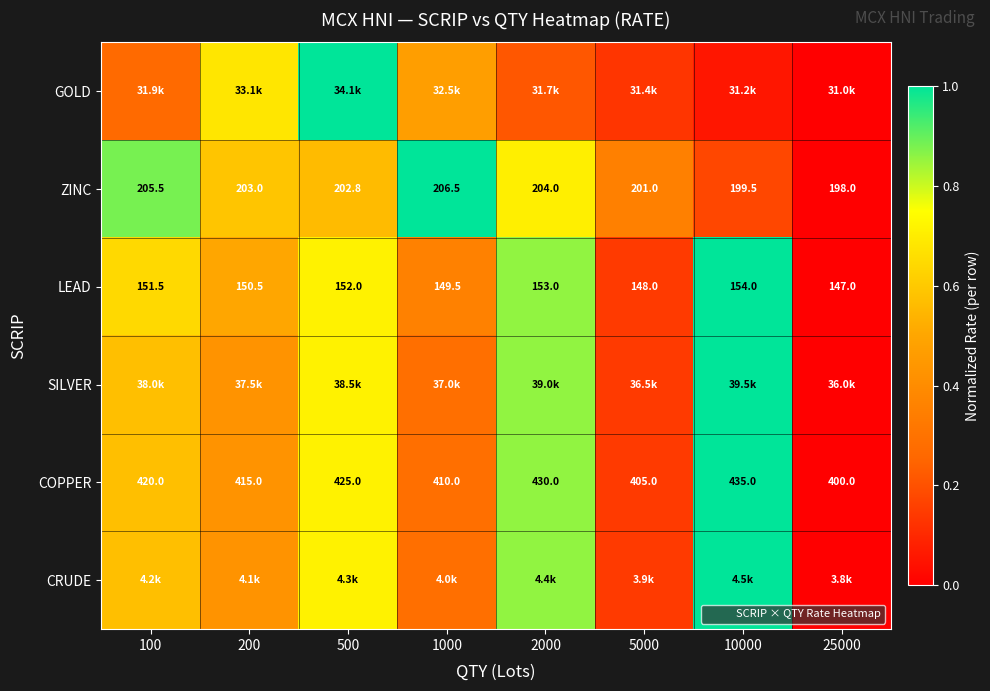

What value does the LEAD series have at 2000?

0.9